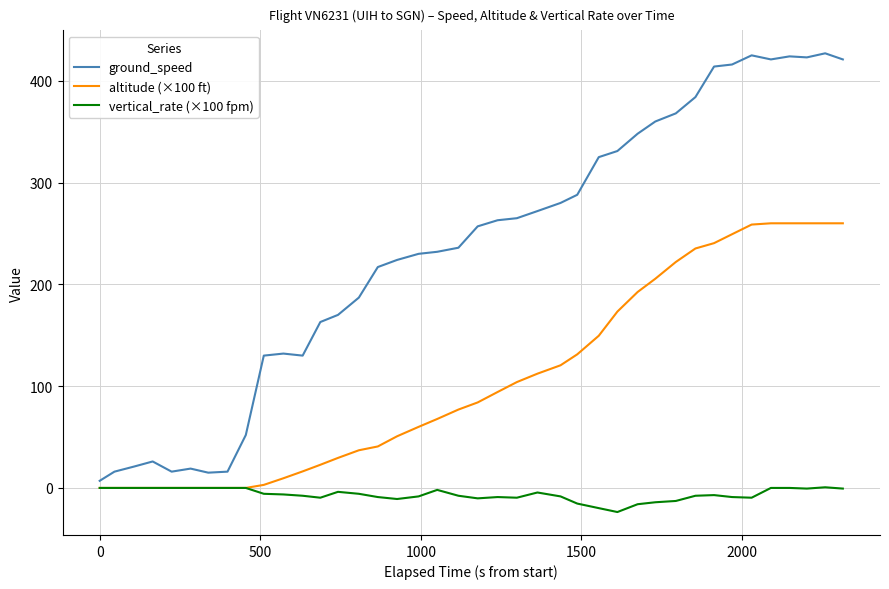

Which series has the largest total across all categories?

ground_speed